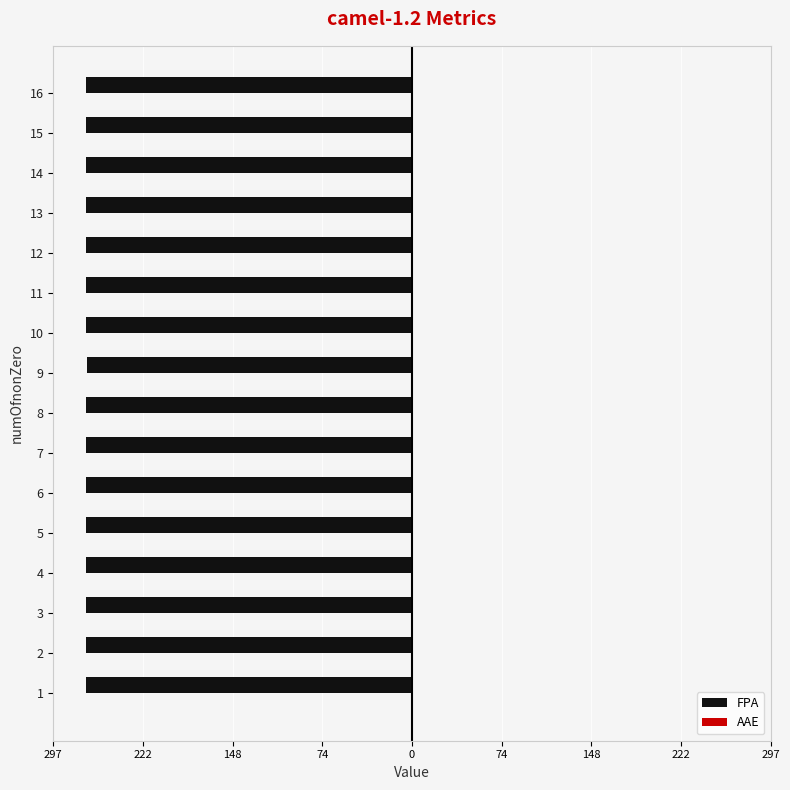

What value does the FPA series have at 10?

-270.3